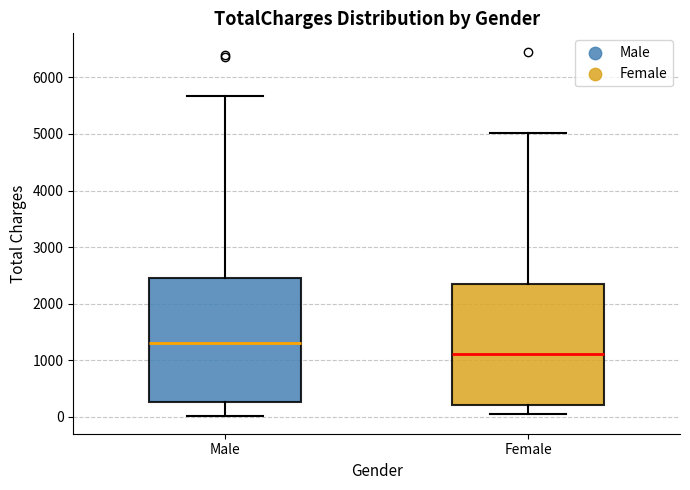

Which box's median line is the highest?

Male